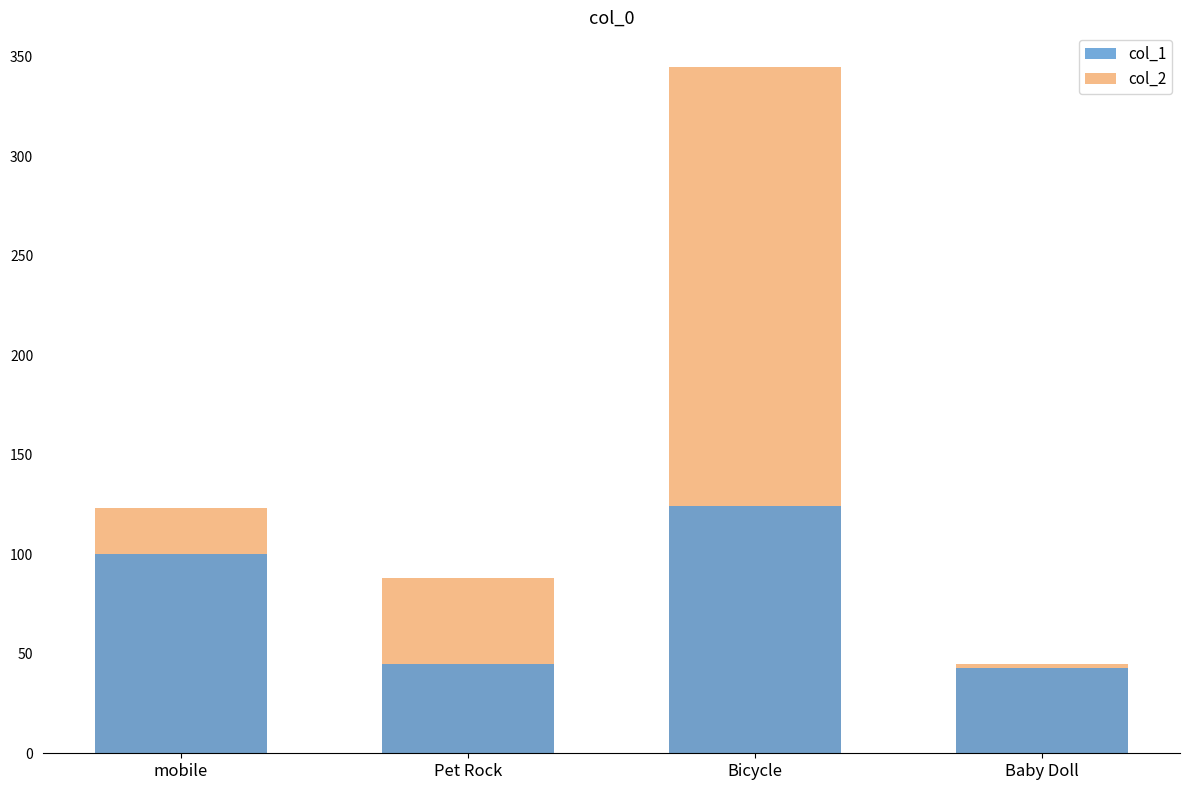

At which label does col_2 first exceed 123?

Bicycle